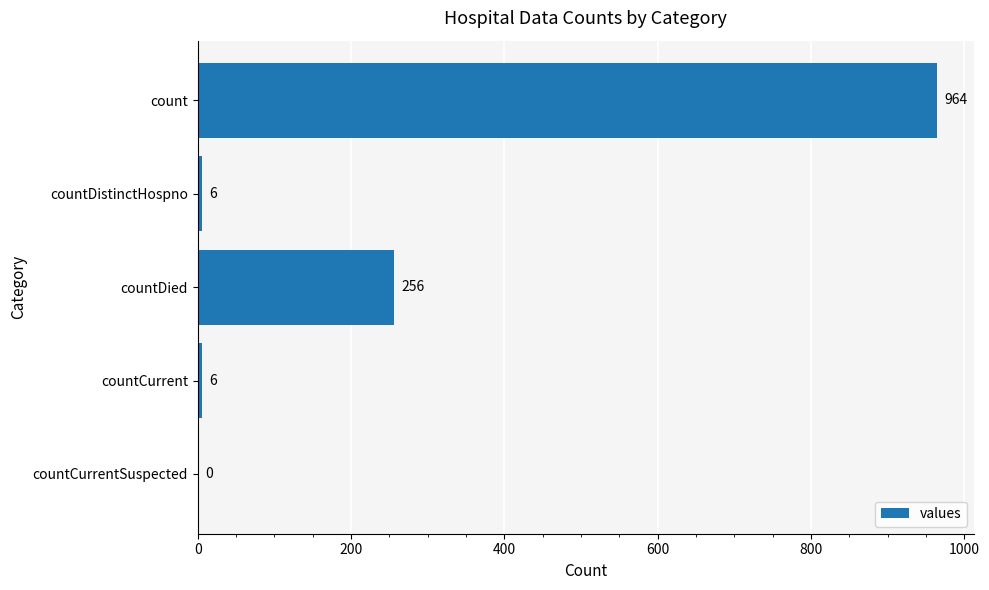

At which label is the value closest to 482?

countDied